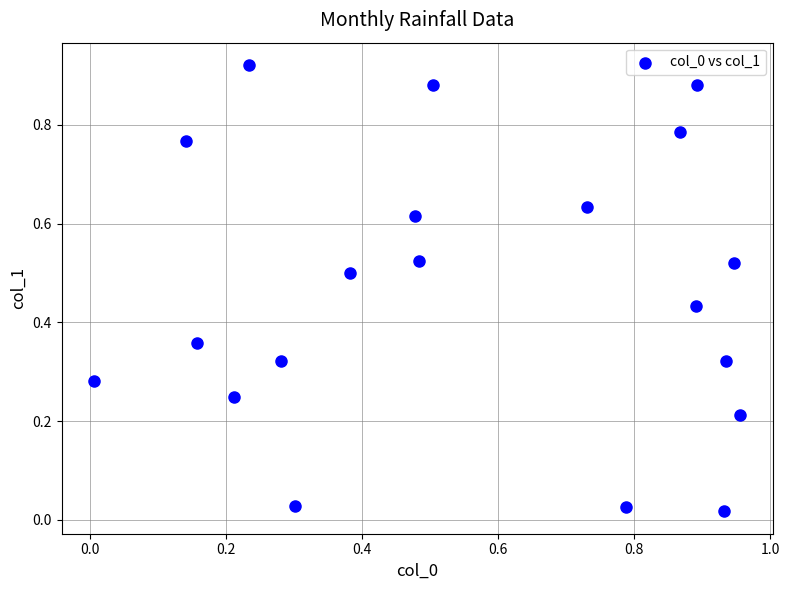

What is the range of X values (max minus min)?

1.0